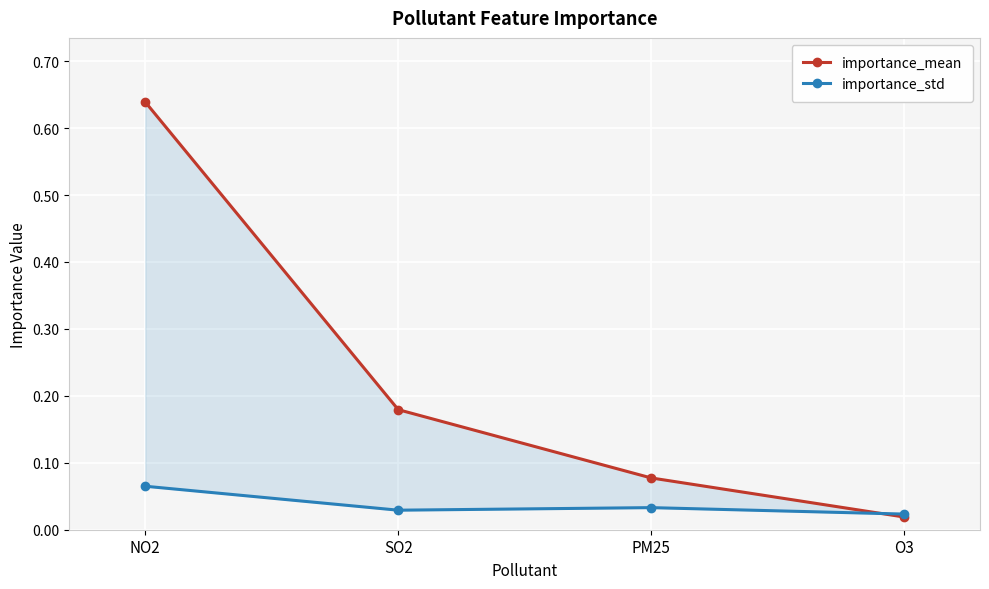

Between SO2 and NO2, which is larger?

NO2